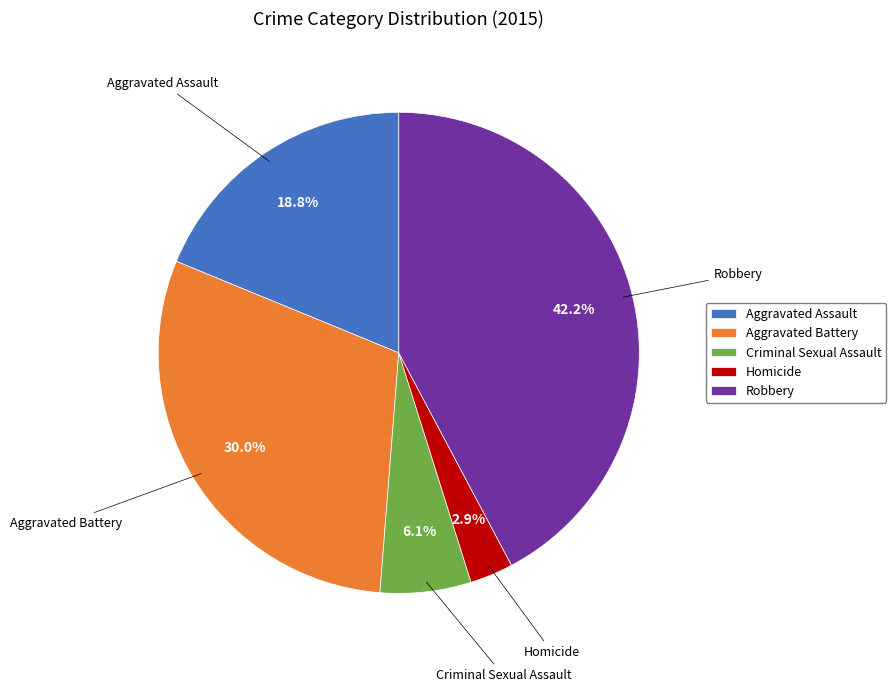

Do Aggravated Assault and Criminal Sexual Assault together represent more than half of the pie?

No